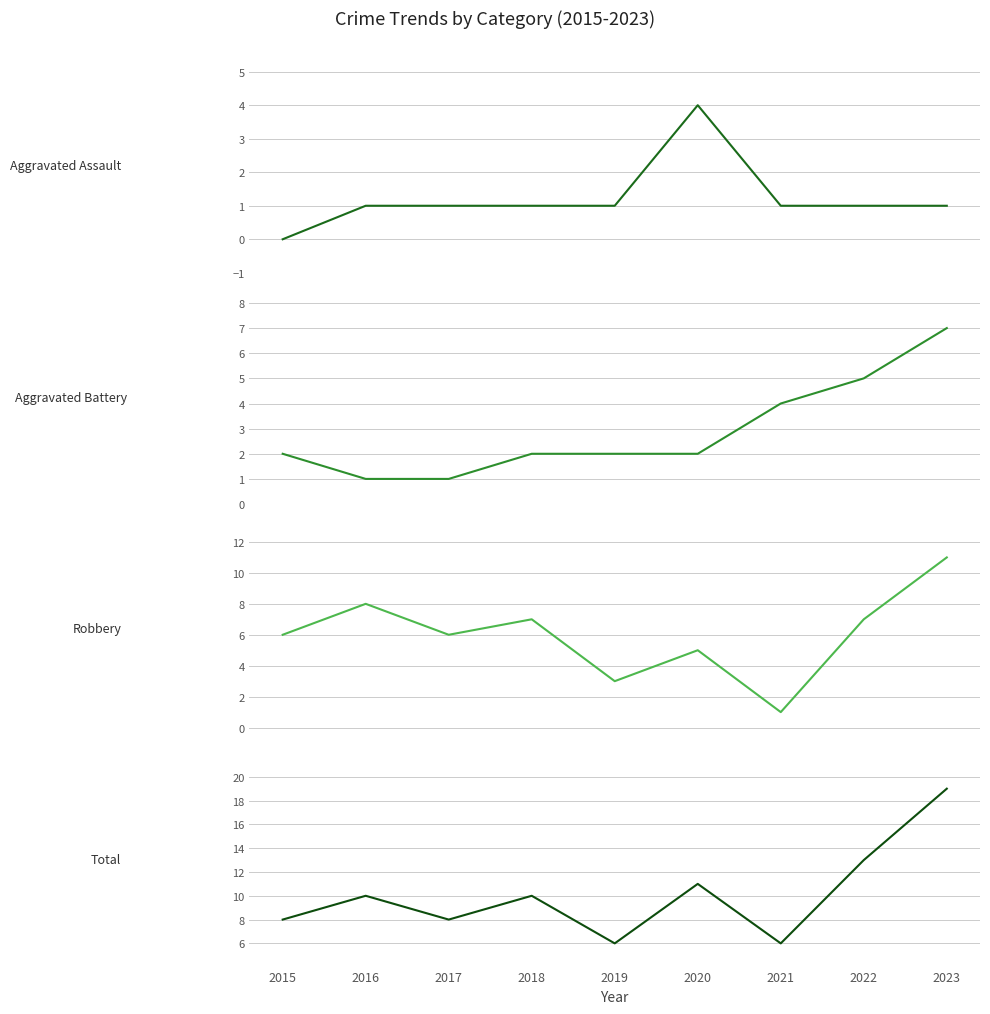

What are all the series names shown in the legend?

Aggravated Assault, Aggravated Battery, Robbery, Total